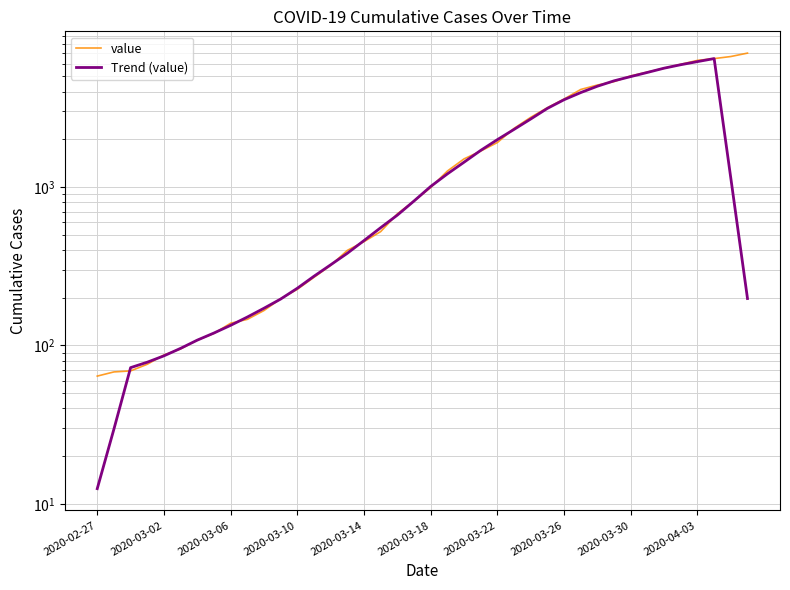

What is the average value of the Trend (value) series?

1818.8